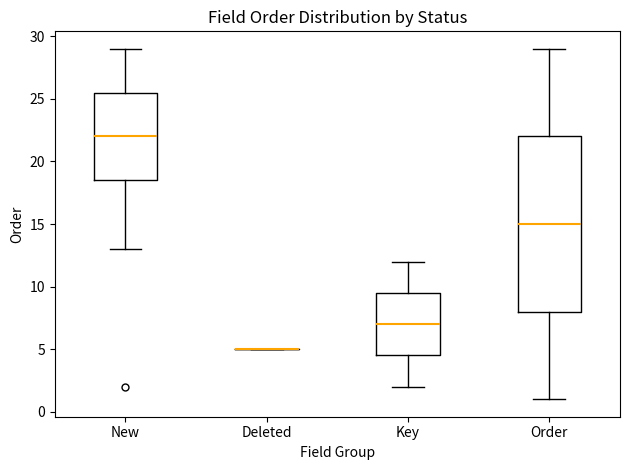

Where does the median line of the box for New sit on the y-axis? The values are not printed on the chart, so give them approximately, as read against the axis.

22.0